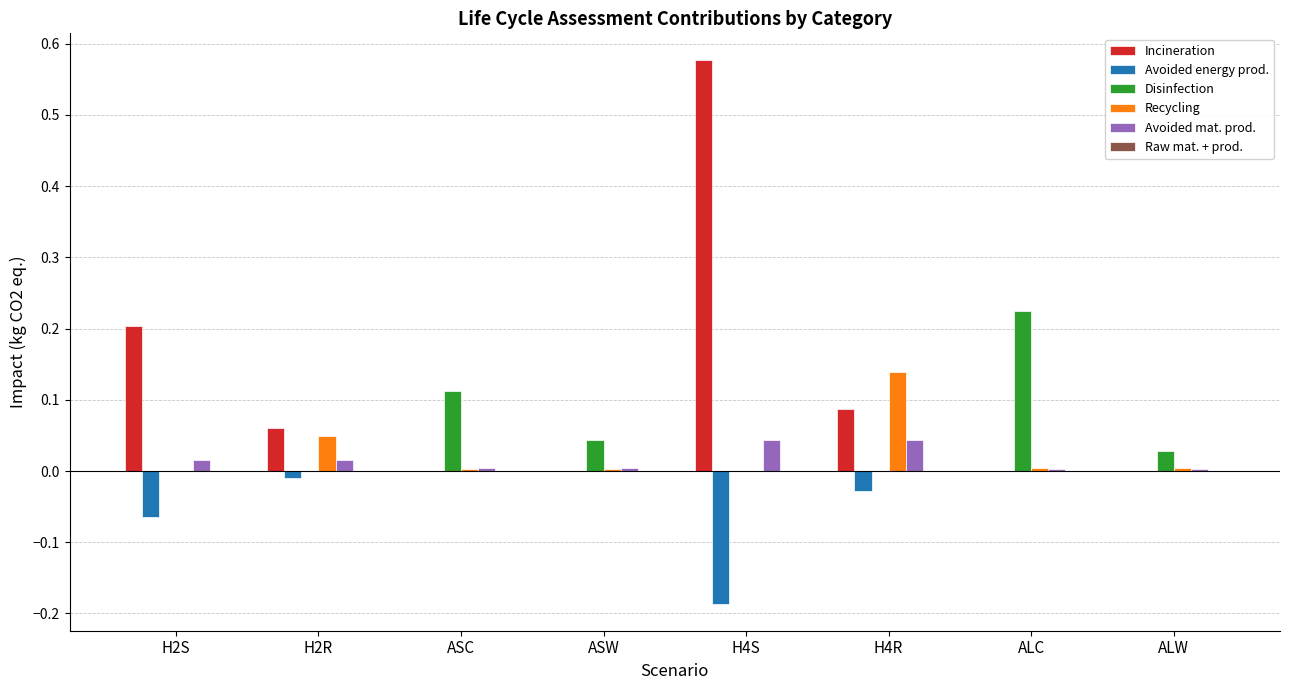

The value of Recycling at ALW is 0.0. True or false?

True